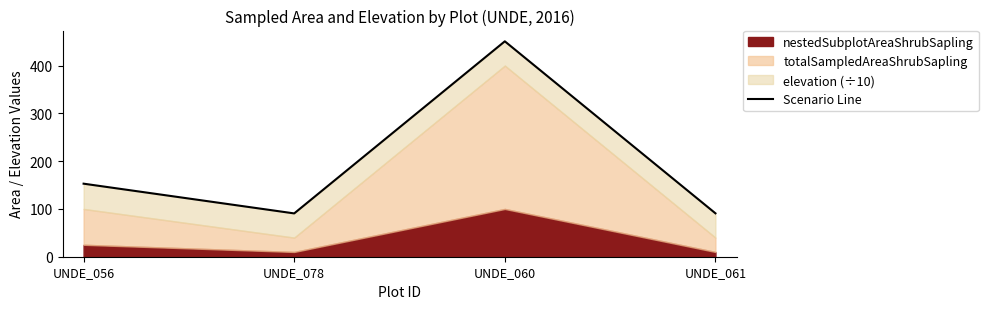

At which label is the value closest to 270?

UNDE_056